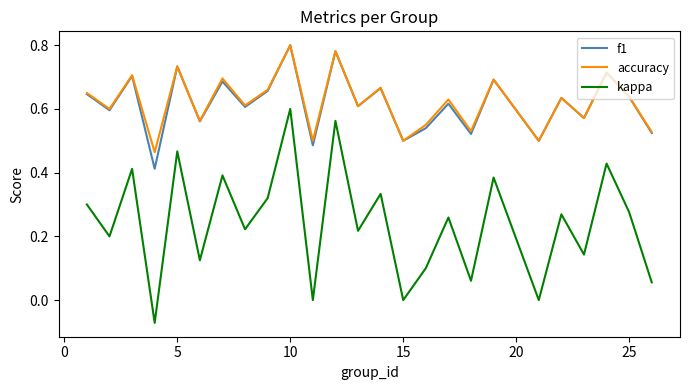

Which series has the widest spread of values?

kappa